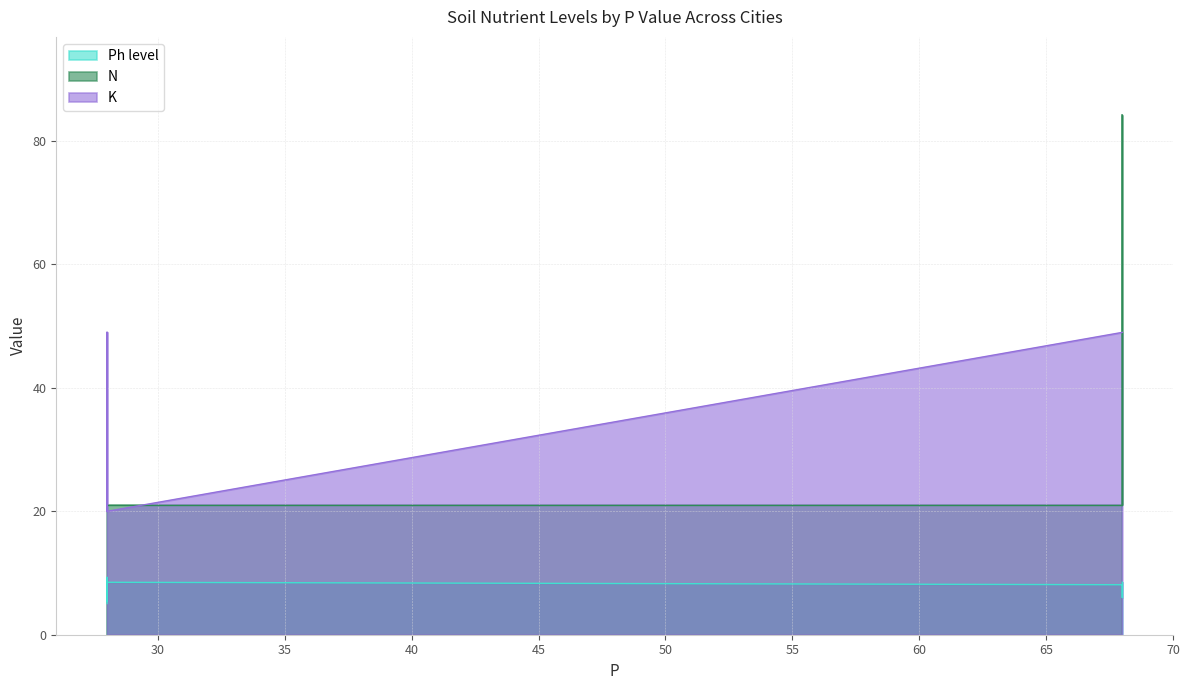

The value of K at 68 is 49.0. True or false?

True